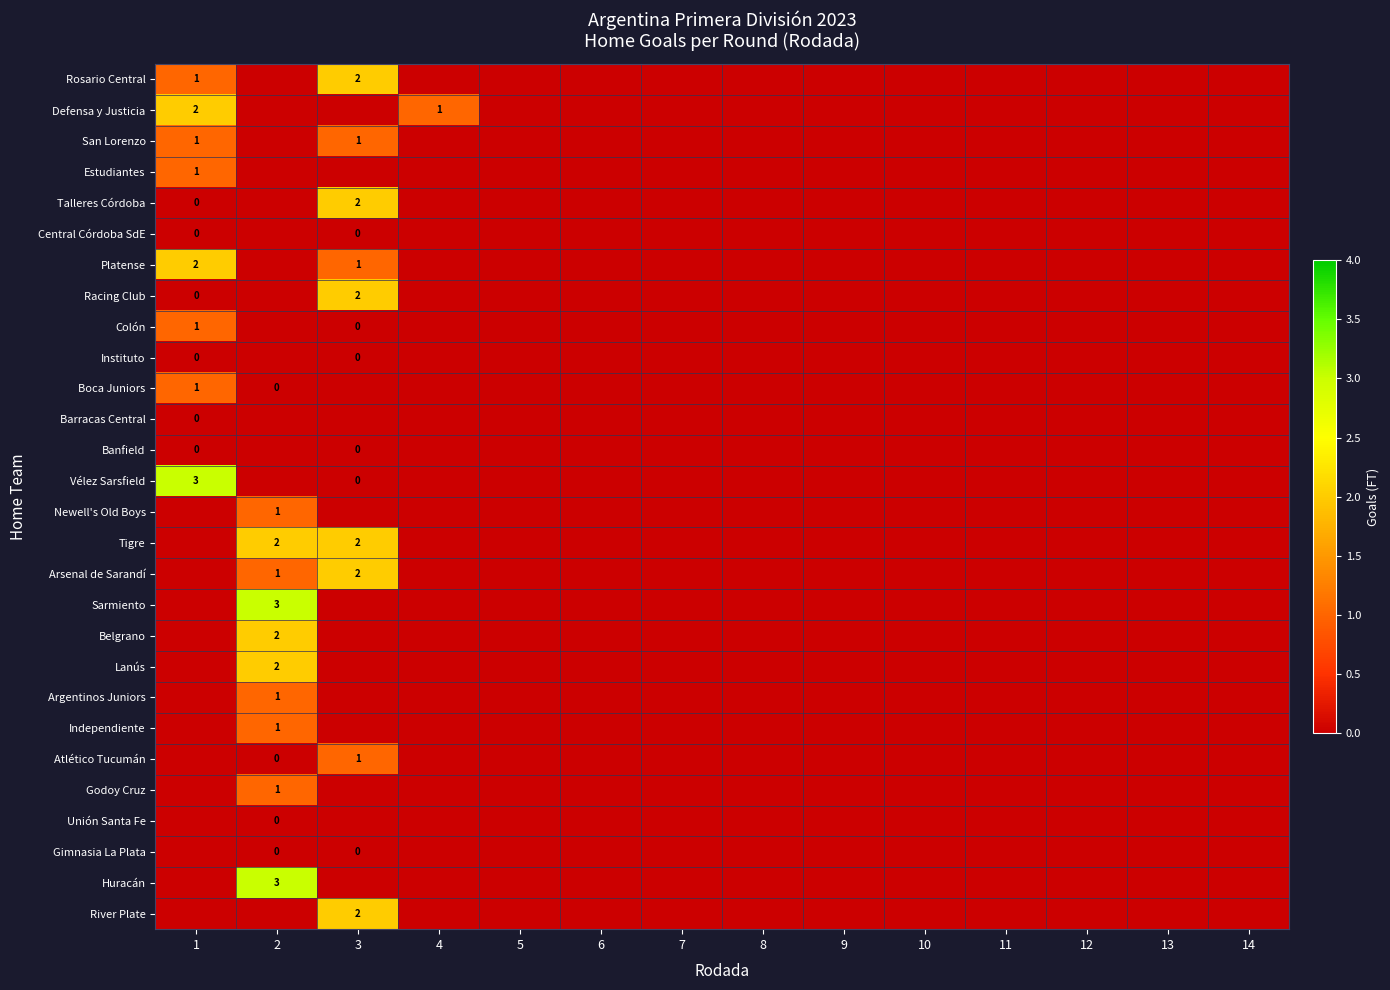

The Colón series shows 1 at 1. True or false?

True